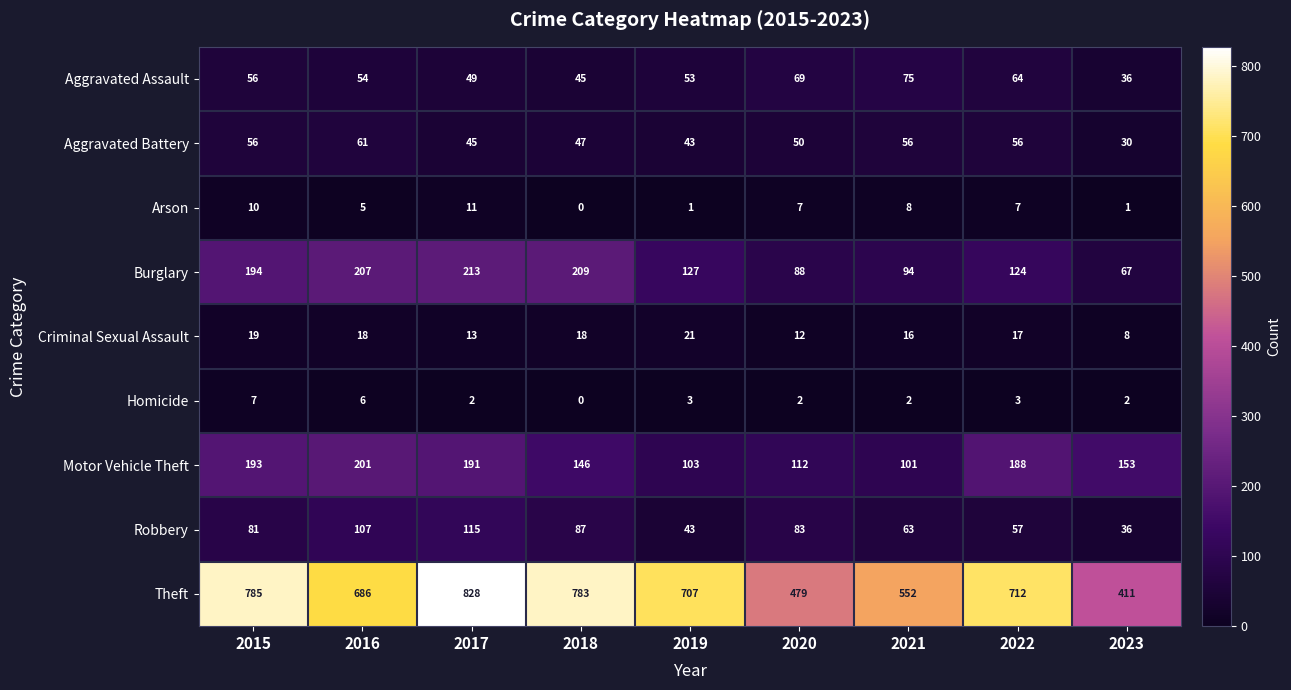

Count the number of data series in this chart.

9